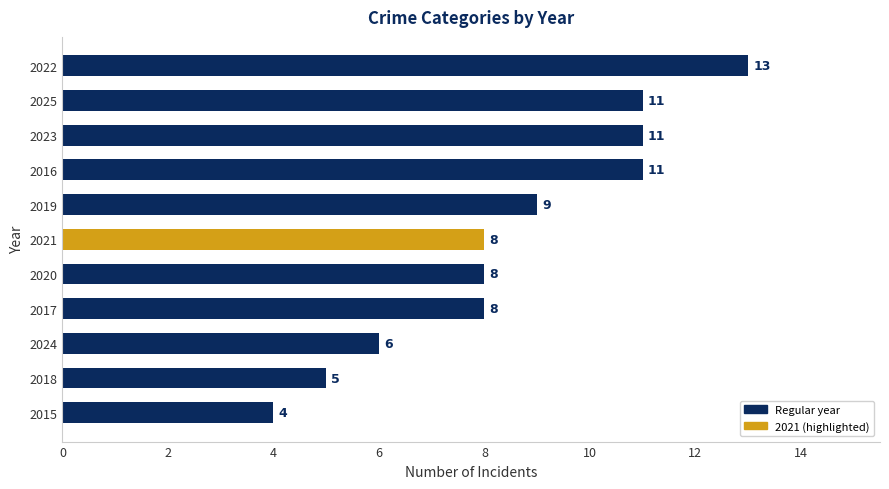

Which has a higher value, 2019 or 2020?

2019